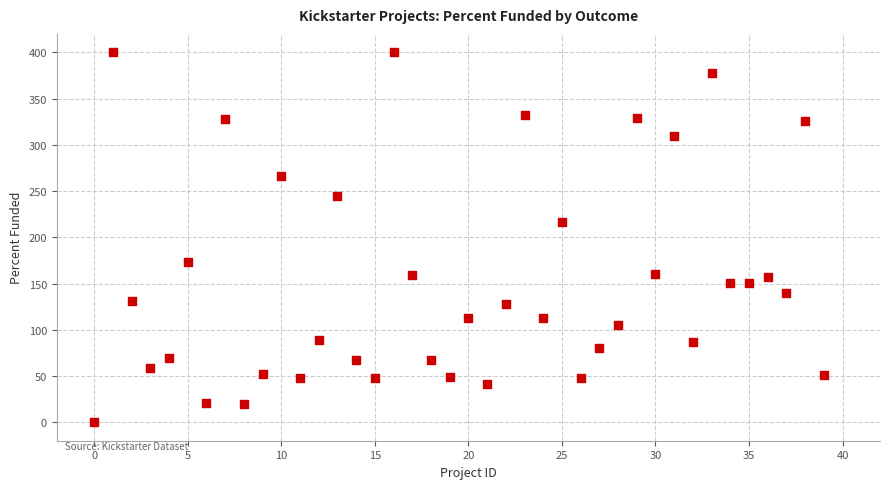

What Y value in the scatter plot is closest to 200?

216.4